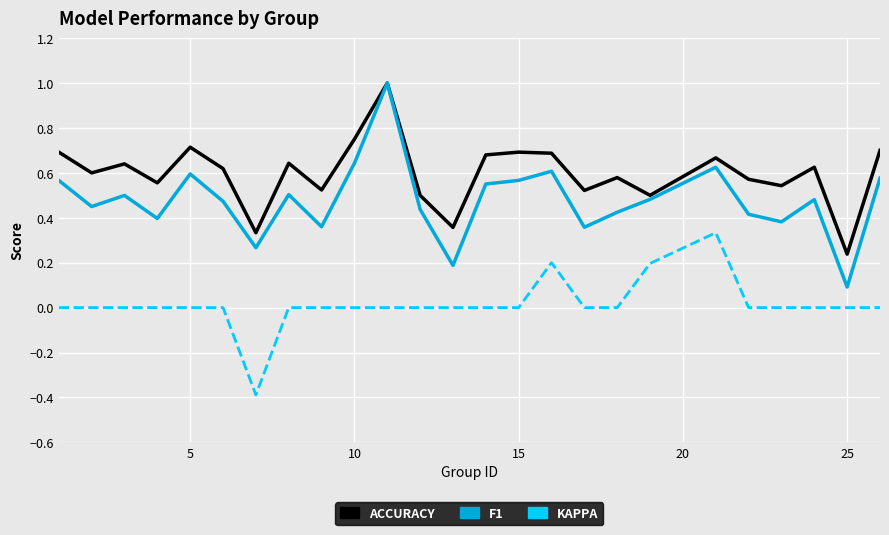

Count the number of categories in the chart.

25